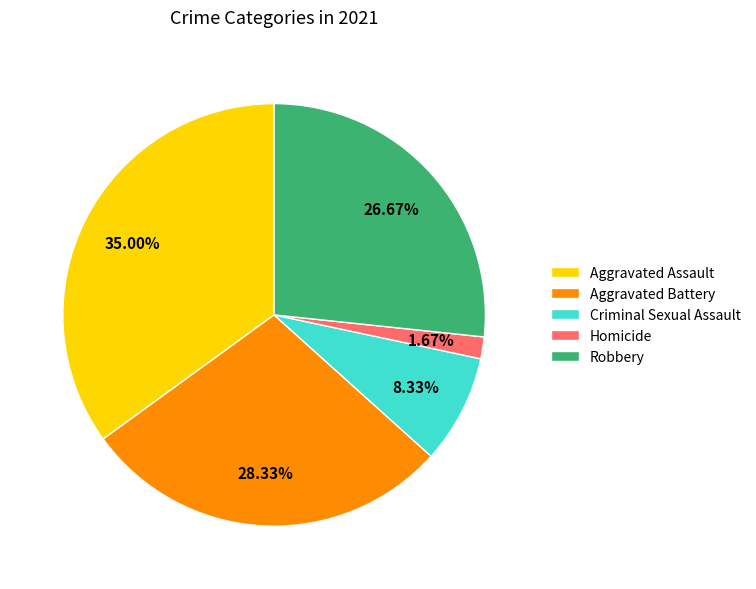

Which category has the smallest portion of the pie?

Homicide